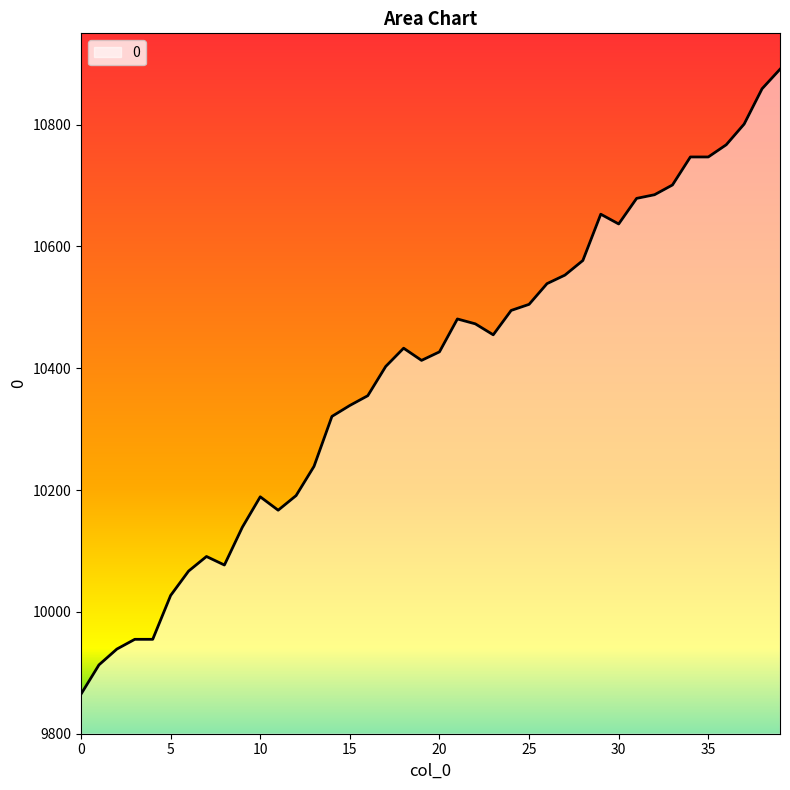

How many lines are shown in the chart?

1